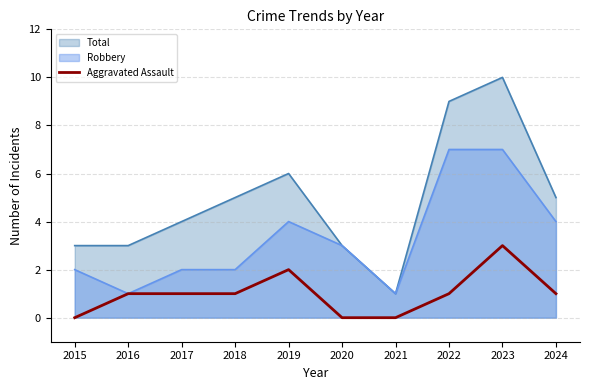

What is the approximate value of Total at 2019?

6